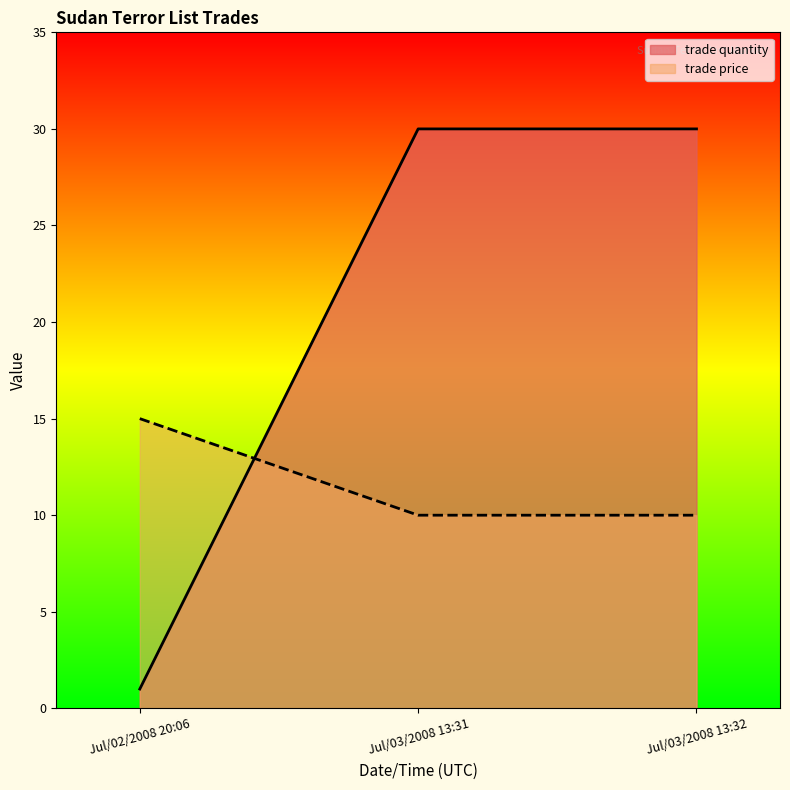

What is the smallest value displayed?

1